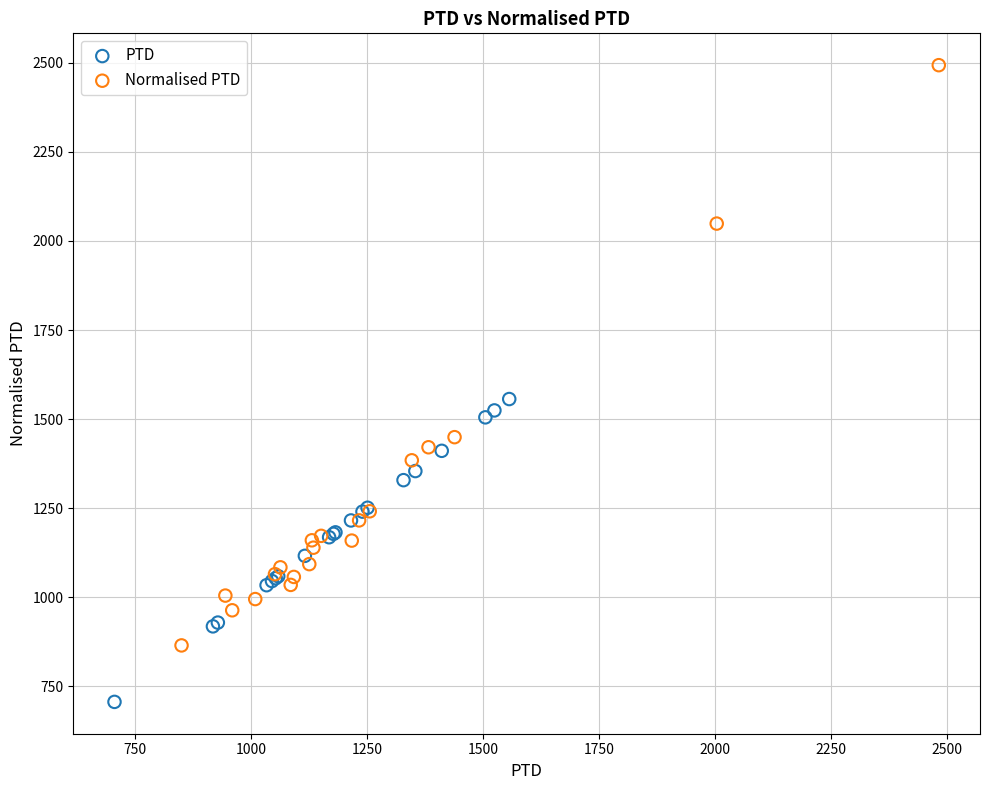

Which series has the widest spread of Y values?

Normalised PTD